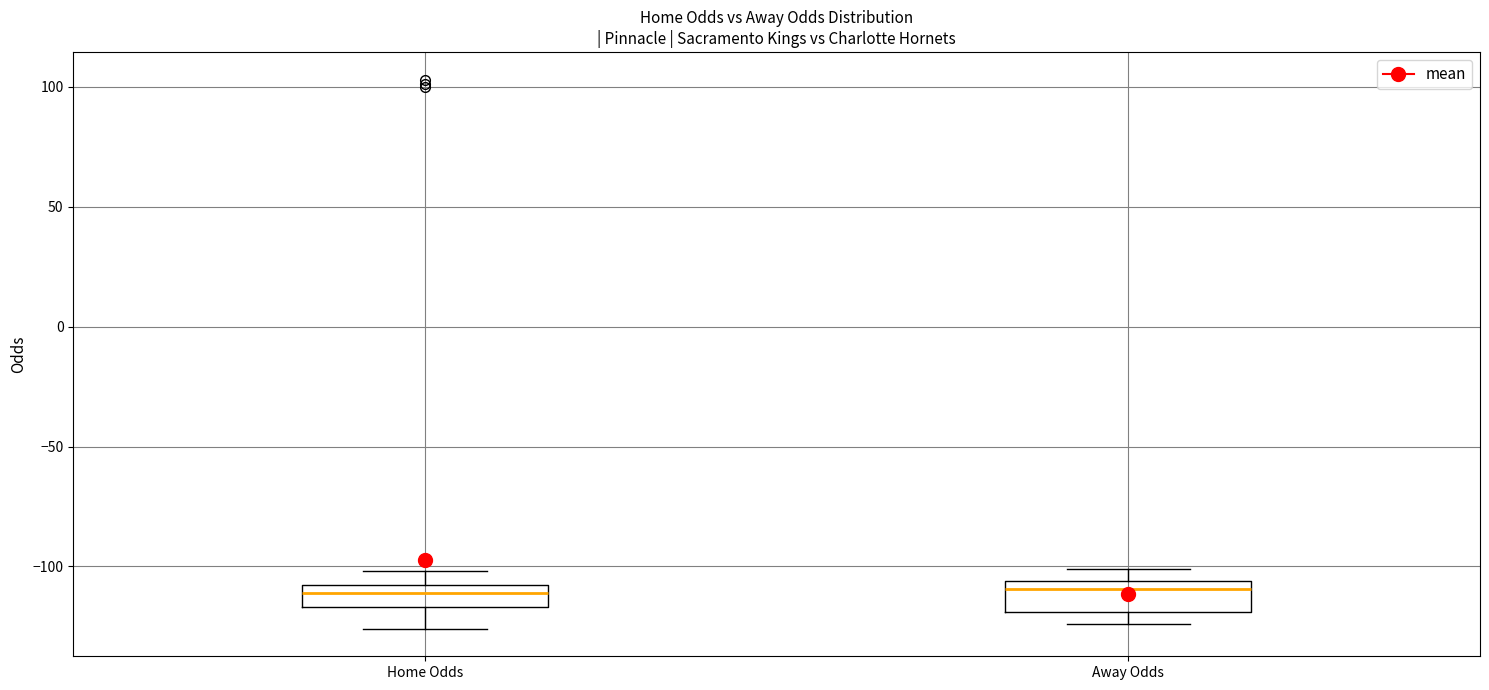

Reading left to right, read every box against the y-axis: the position of its median line, the range the box covers, and the ends of its whiskers. The values are not printed on the chart, so give them approximately, as read against the axis.

Home Odds: median -110 (inside the box), box -115 to -110, whiskers -125 to -100
Away Odds: median -110, box -120 to -105, whiskers -125 to -100